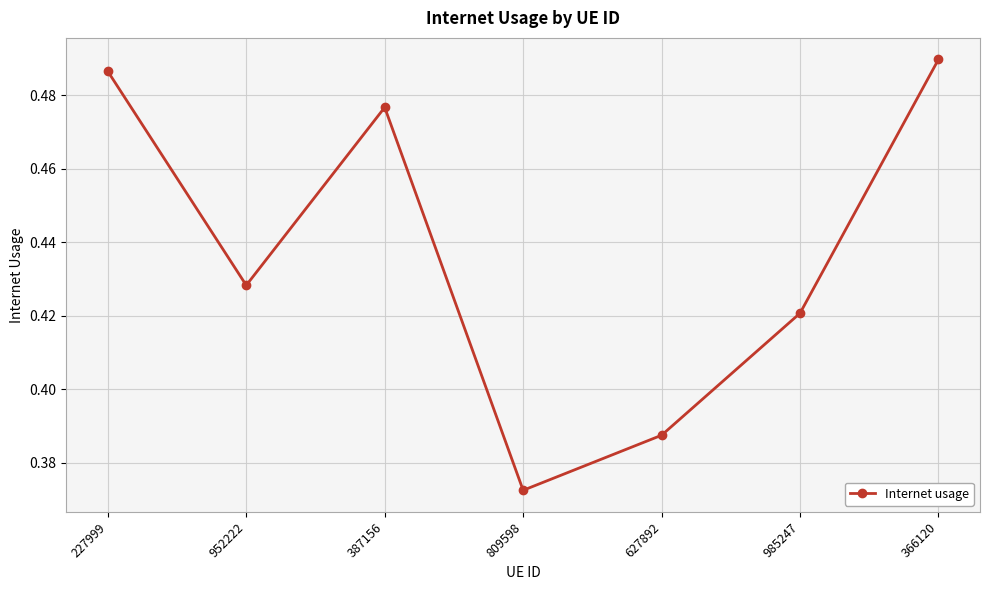

Which has a higher value, 985247 or 387156?

387156